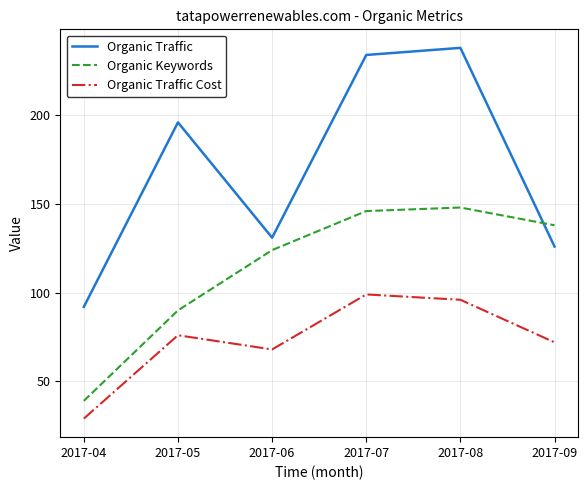

Rank the series by their maximum value, from highest to lowest.

Organic Traffic, Organic Keywords, Organic Traffic Cost